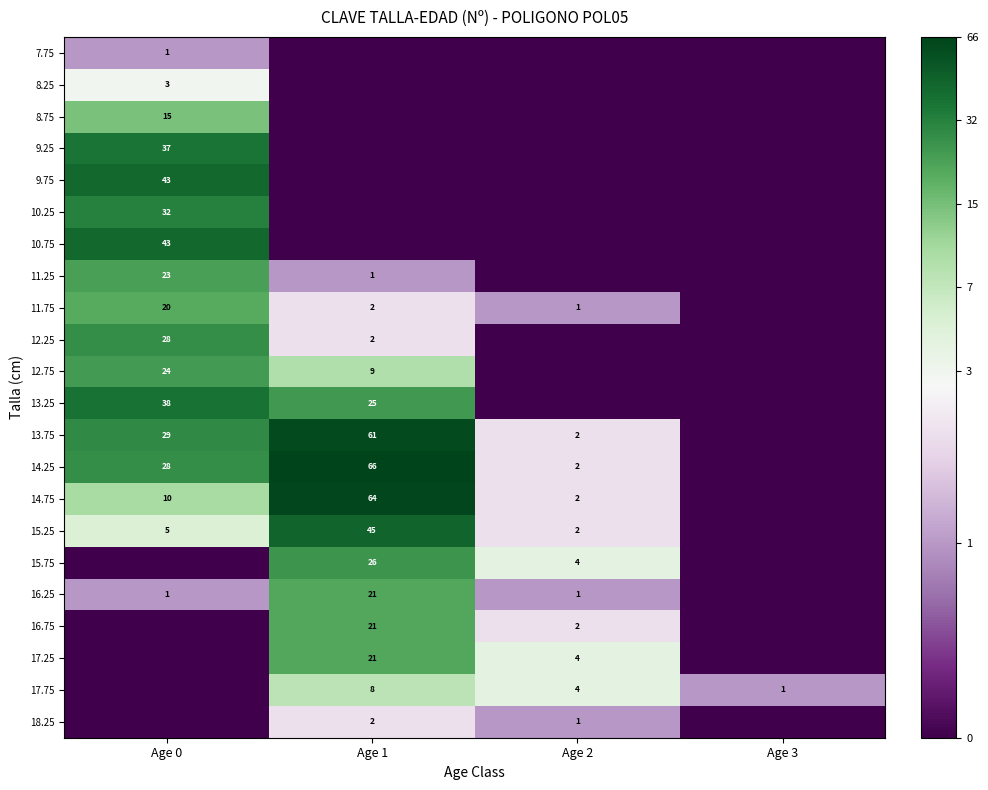

Is it true that 15.25 equals 8 at Age 0?

False